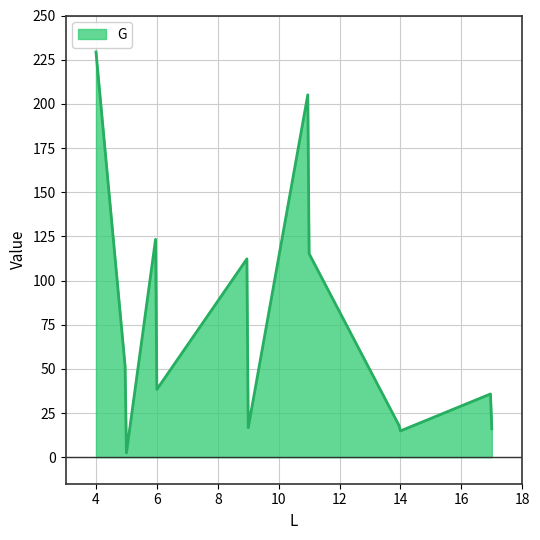

How many lines are shown in the chart?

1